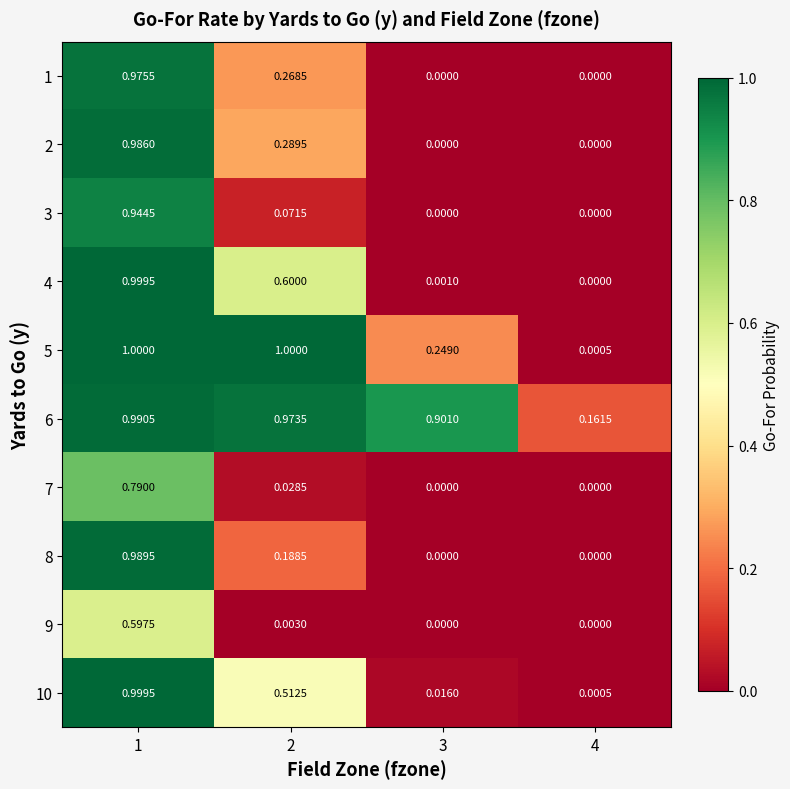

How many data points in 9 are above 0?

2